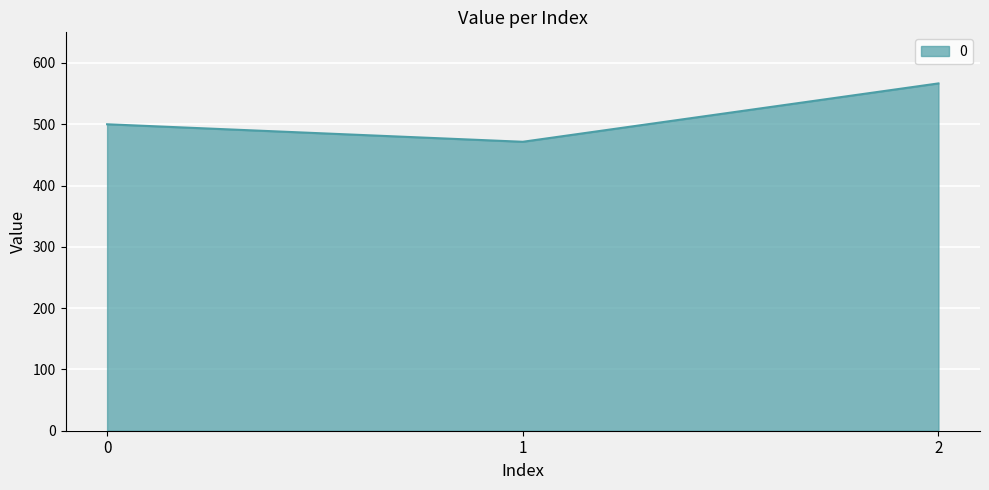

Reading right to left, transcribe all the data shown in this chart.

2=566.7	1=471.4	0=500.0